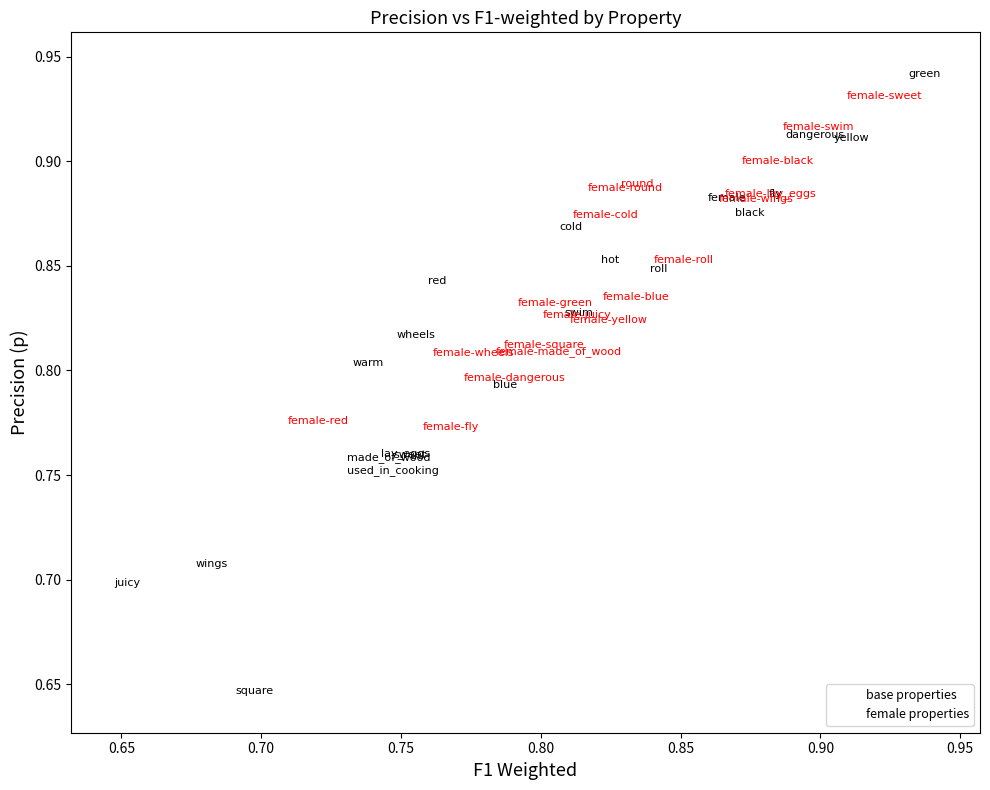

Which series has the largest Y range (max minus min)?

base properties